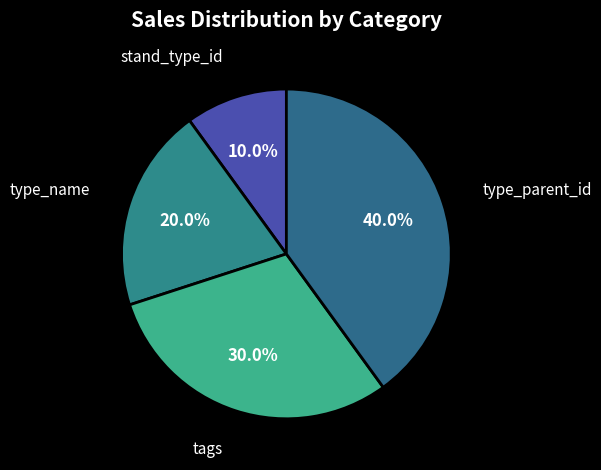

To the nearest percent, what is the average slice percentage?

25%